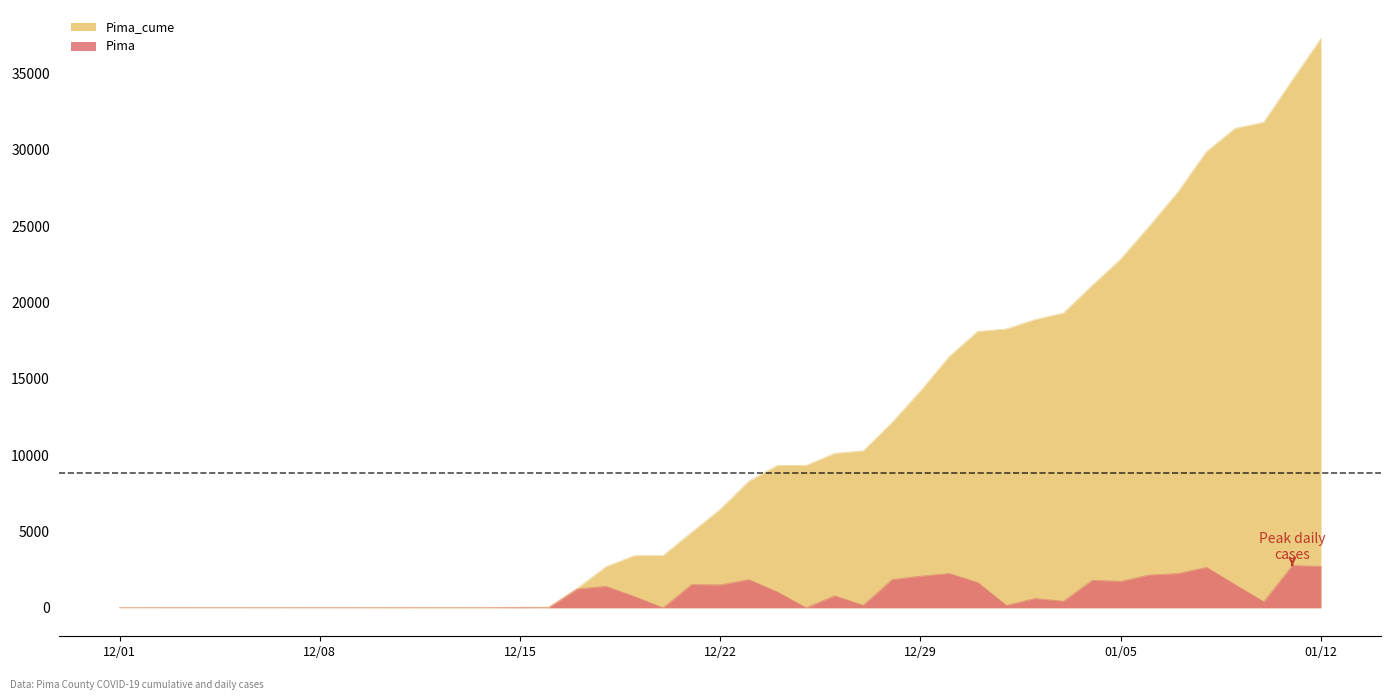

Count the number of data series in this chart.

2